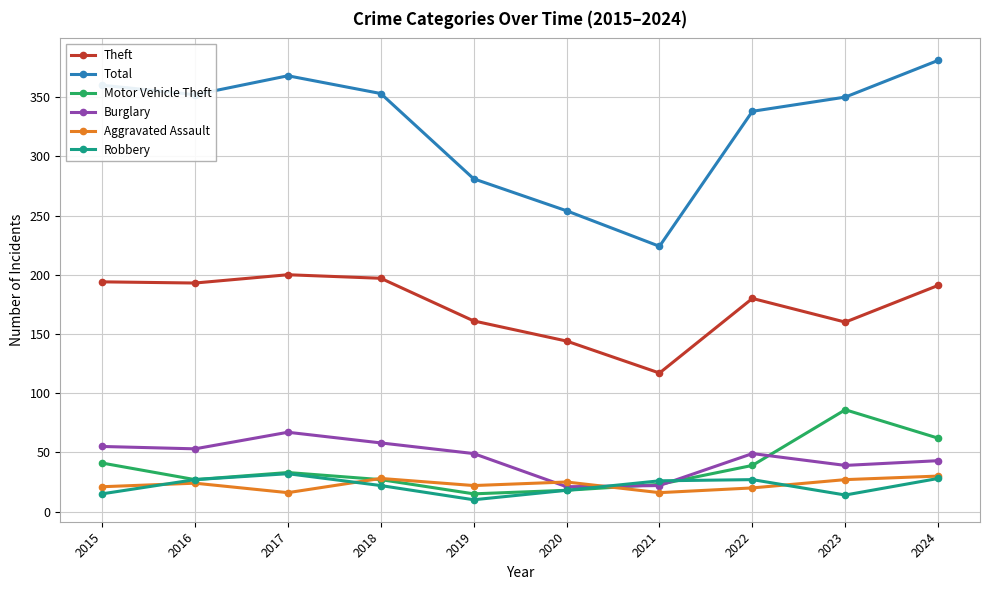

What is the total value across all series at 2020?

480